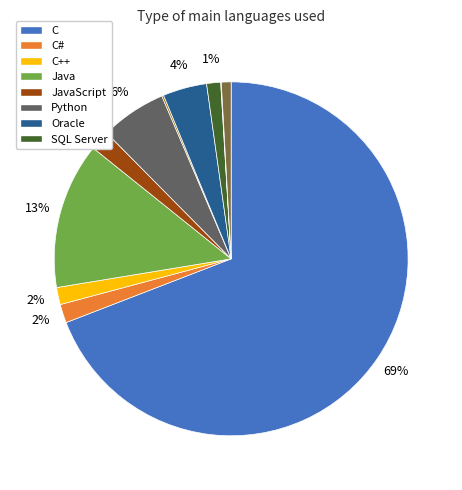

Which category accounts for the majority?

C